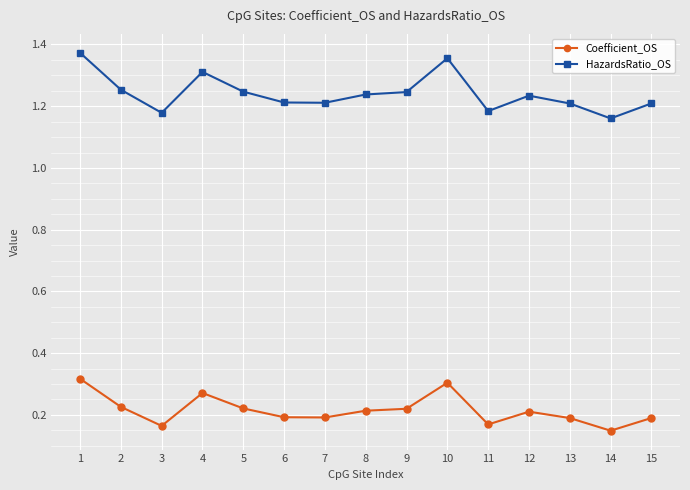

True or false: Coefficient_OS and HazardsRatio_OS cross at least once.

False